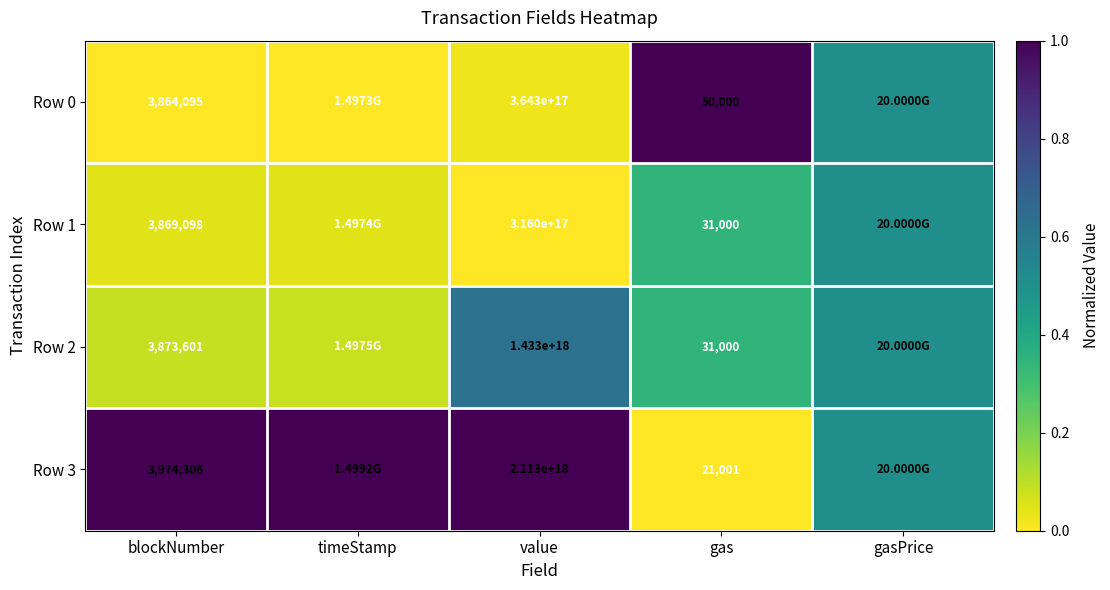

Between blockNumber and gasPrice, which series saw the biggest shift?

Row 0